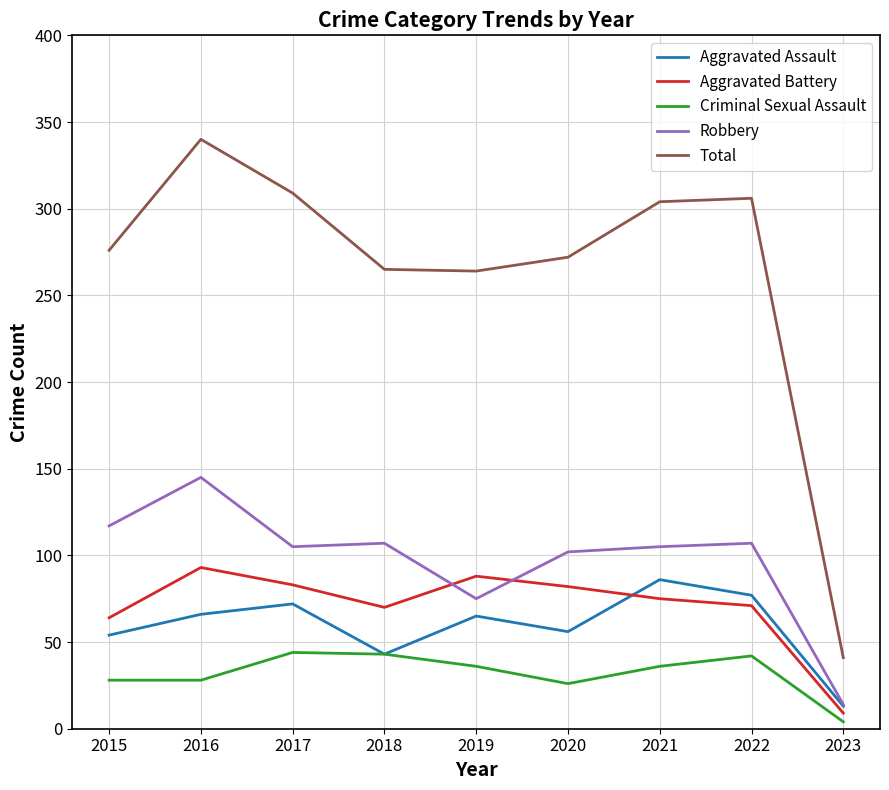

Is the value of Criminal Sexual Assault at 2022 greater than the value of Aggravated Assault at 2023?

Yes